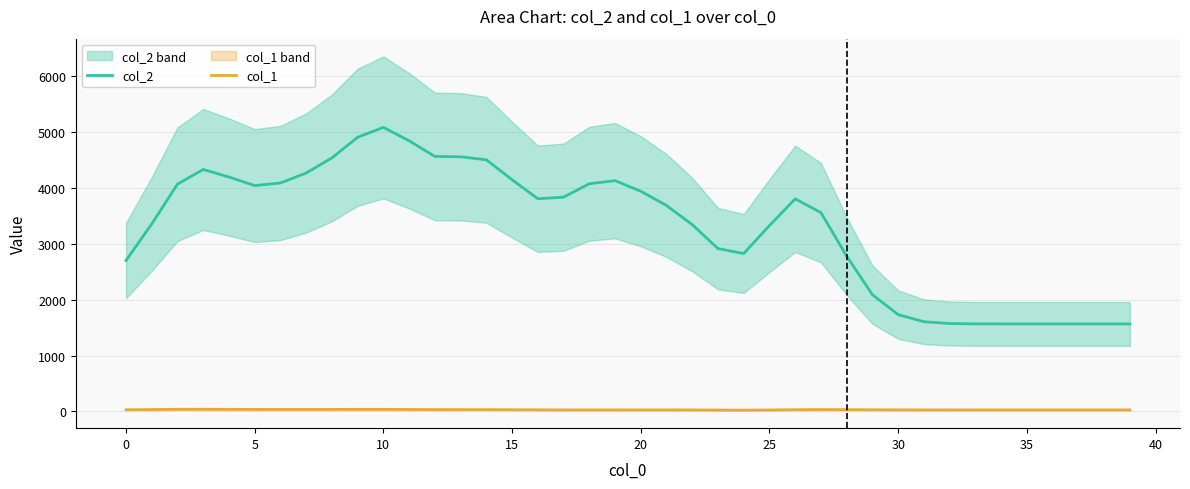

What is the difference between the col_2 values at 23 and 30?

1183.1